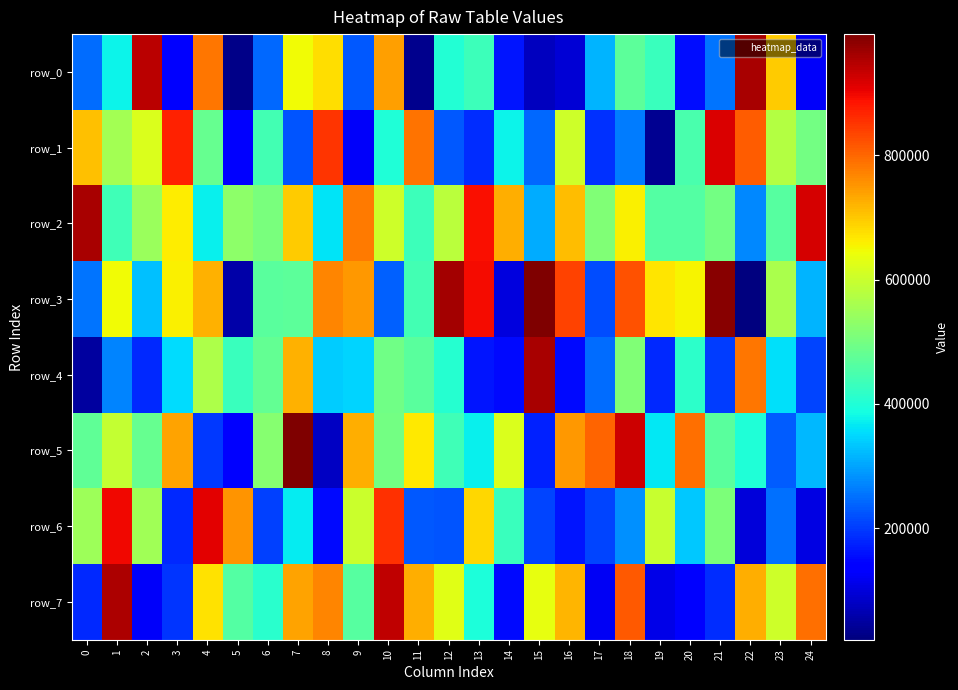

Rank the categories by row_4 value from highest to lowest.

15, 22, 7, 4, 18, 10, 6, 11, 5, 20, 12, 23, 3, 9, 8, 1, 17, 24, 21, 19, 2, 13, 14, 16, 0